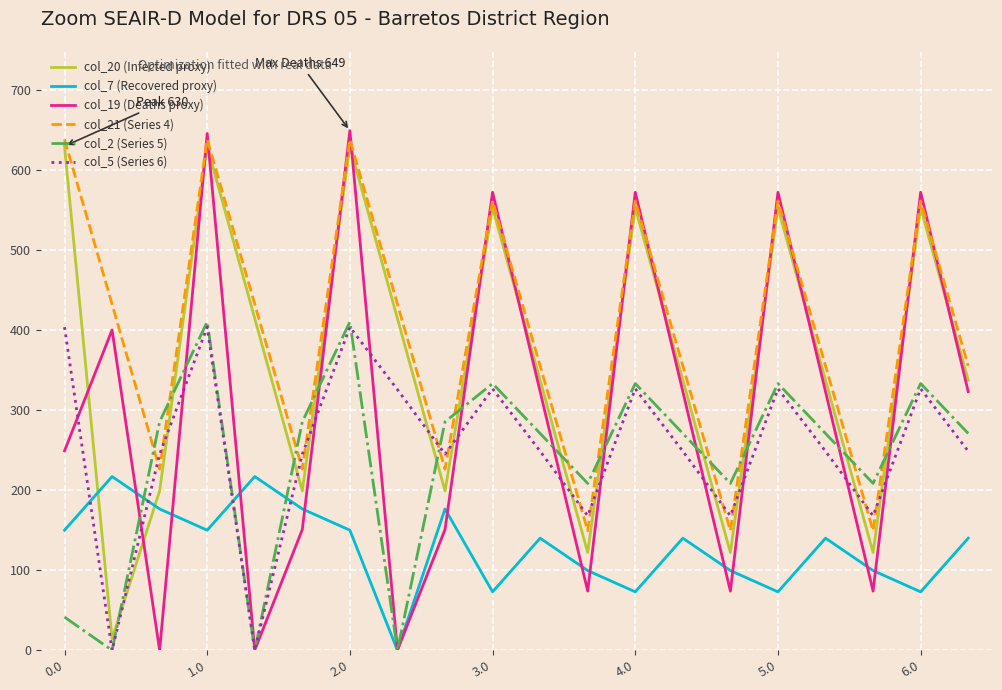

What is the greatest value displayed?

649.2